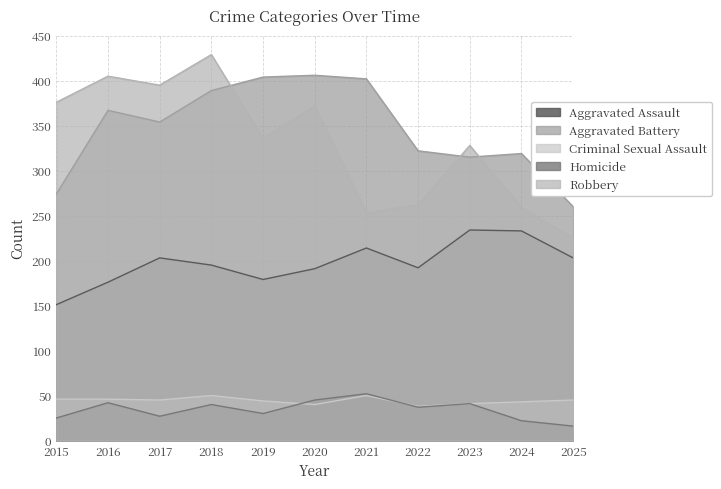

The Homicide series shows 10 at 2024. True or false?

False